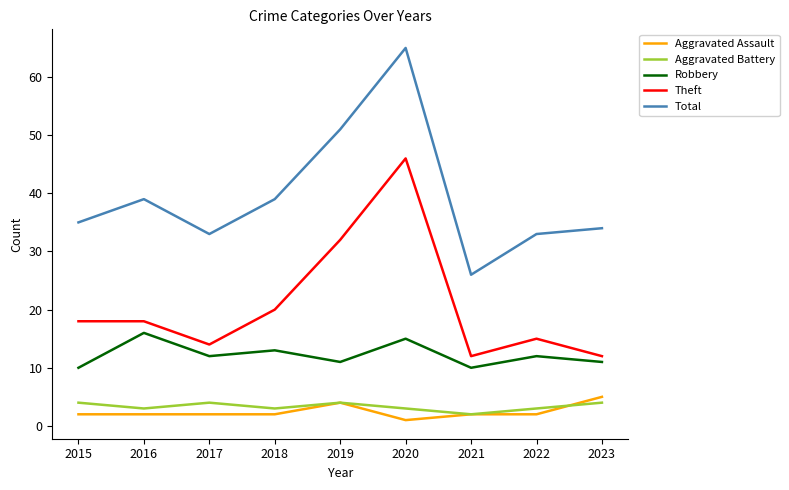

Reading right to left, transcribe all the data shown in this chart.

Aggravated Assault: 2023=5	2022=2	2021=2	2020=1	2019=4	2018=2	2017=2	2016=2	2015=2
Aggravated Battery: 2023=4	2022=3	2021=2	2020=3	2019=4	2018=3	2017=4	2016=3	2015=4
Robbery: 2023=11	2022=12	2021=10	2020=15	2019=11	2018=13	2017=12	2016=16	2015=10
Theft: 2023=12	2022=15	2021=12	2020=46	2019=32	2018=20	2017=14	2016=18	2015=18
Total: 2023=34	2022=33	2021=26	2020=65	2019=51	2018=39	2017=33	2016=39	2015=35